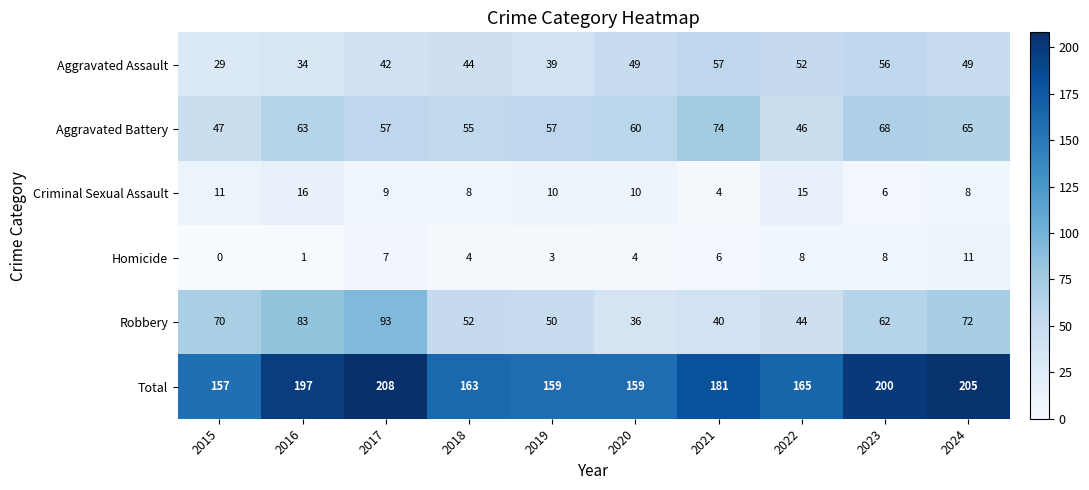

What is the difference between the maximum and minimum values in the Robbery series?

57